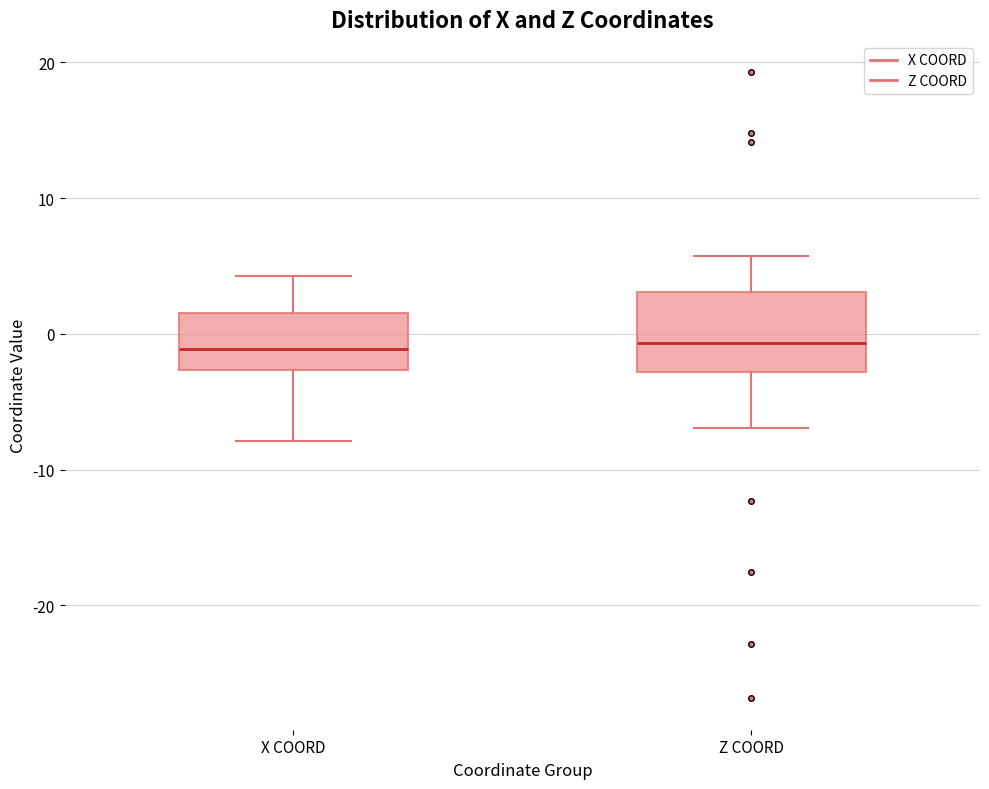

Comparing the boxes themselves (not the whiskers), which one is the tallest?

Z COORD